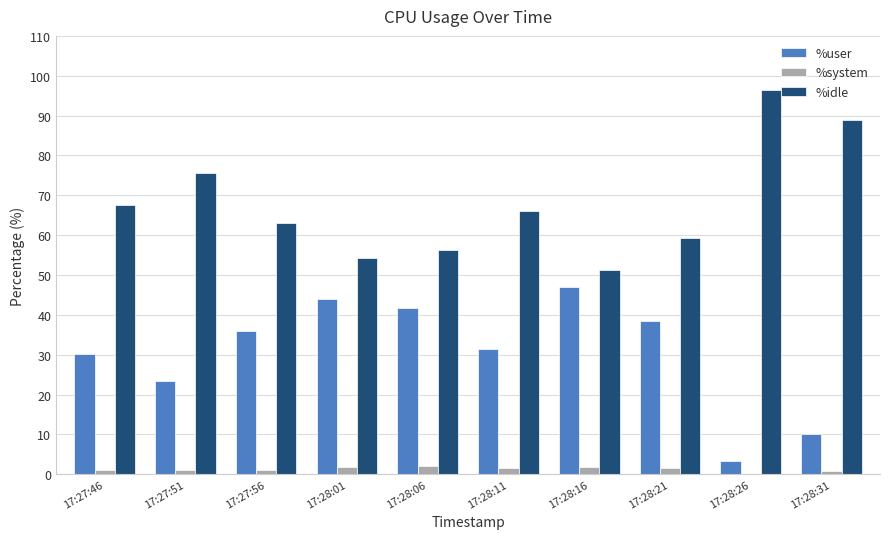

What is the sum of all %idle values?

678.2